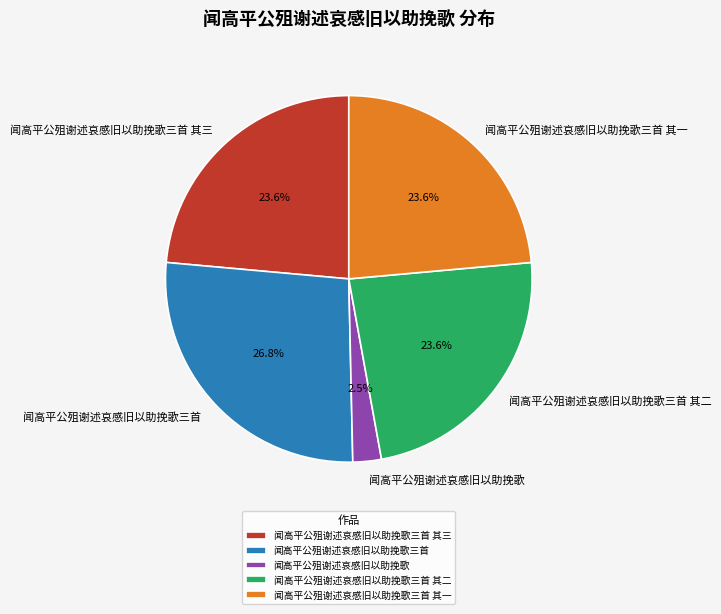

How many segments does this pie chart have?

5